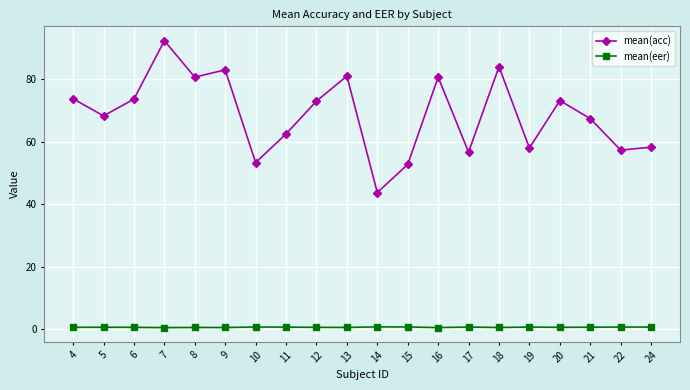

Rank the series by their average value, from lowest to highest.

mean(eer), mean(acc)